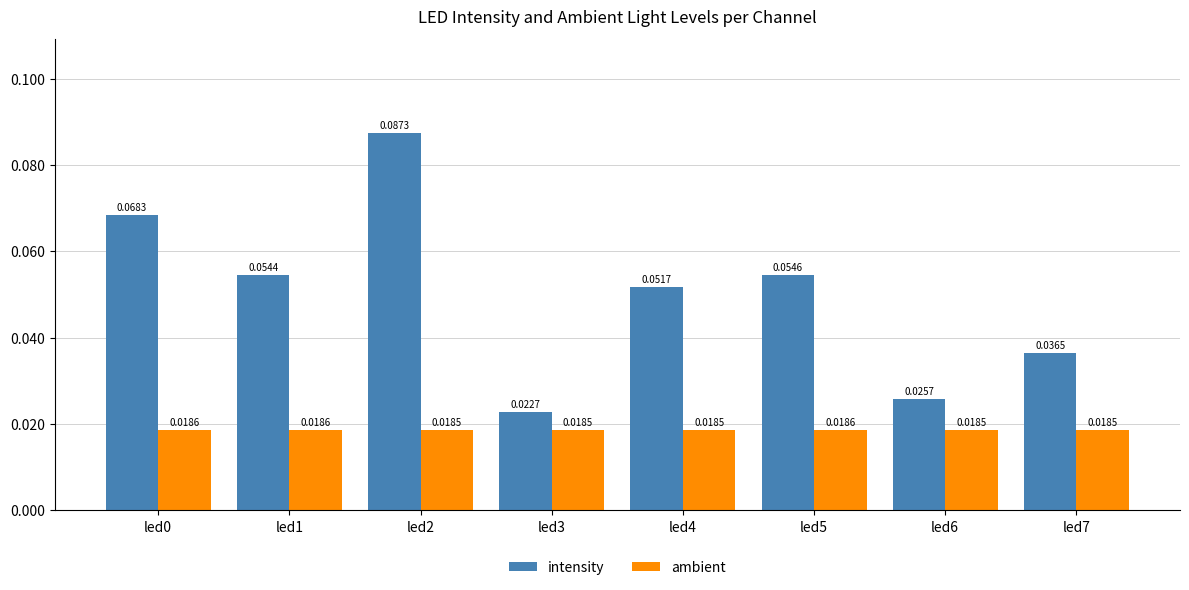

Is the value of ambient at led7 greater than the value of intensity at led1?

No